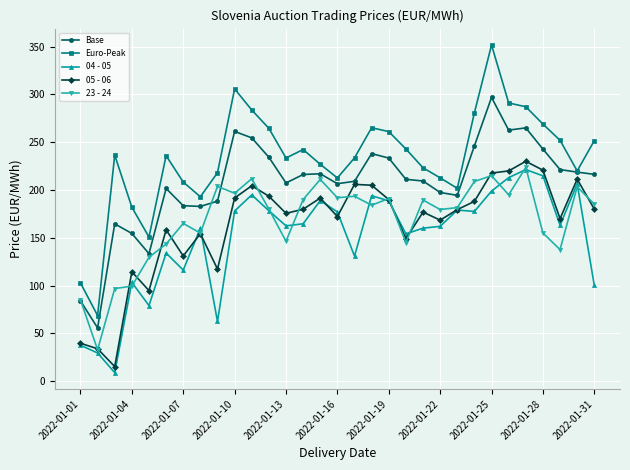

Which series has the widest spread of values?

Euro-Peak